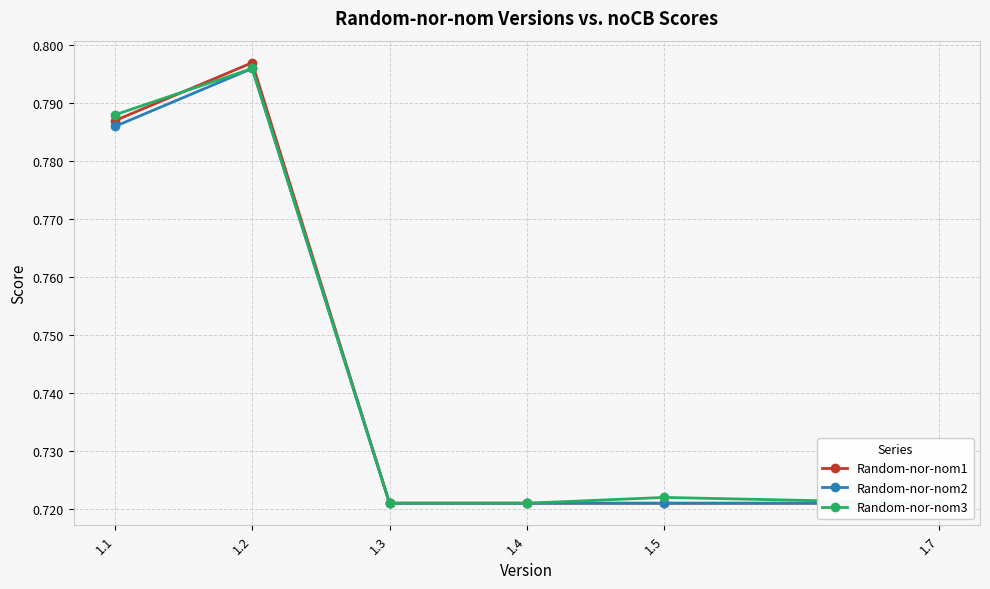

What is the lowest value of the Random-nor-nom2 series?

0.7